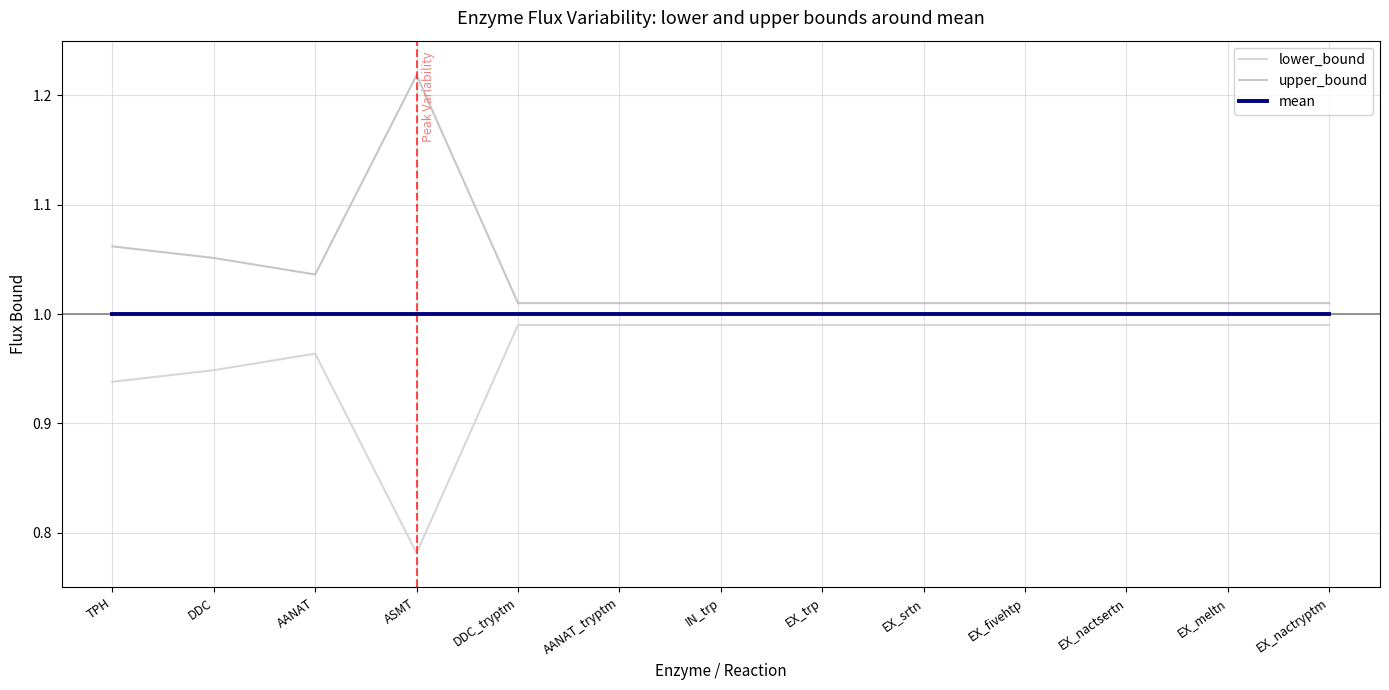

Reading left to right, list all the values displayed in this chart.

lower_bound: TPH=0.9	DDC=0.9	AANAT=1.0	ASMT=0.8	DDC_tryptm=1.0	AANAT_tryptm=1.0	IN_trp=1.0	EX_trp=1.0	EX_srtn=1.0	EX_fivehtp=1.0	EX_nactsertn=1.0	EX_meltn=1.0	EX_nactryptm=1.0
upper_bound: TPH=1.1	DDC=1.1	AANAT=1.0	ASMT=1.2	DDC_tryptm=1.0	AANAT_tryptm=1.0	IN_trp=1.0	EX_trp=1.0	EX_srtn=1.0	EX_fivehtp=1.0	EX_nactsertn=1.0	EX_meltn=1.0	EX_nactryptm=1.0
mean: TPH=1.0	DDC=1.0	AANAT=1.0	ASMT=1.0	DDC_tryptm=1.0	AANAT_tryptm=1.0	IN_trp=1.0	EX_trp=1.0	EX_srtn=1.0	EX_fivehtp=1.0	EX_nactsertn=1.0	EX_meltn=1.0	EX_nactryptm=1.0